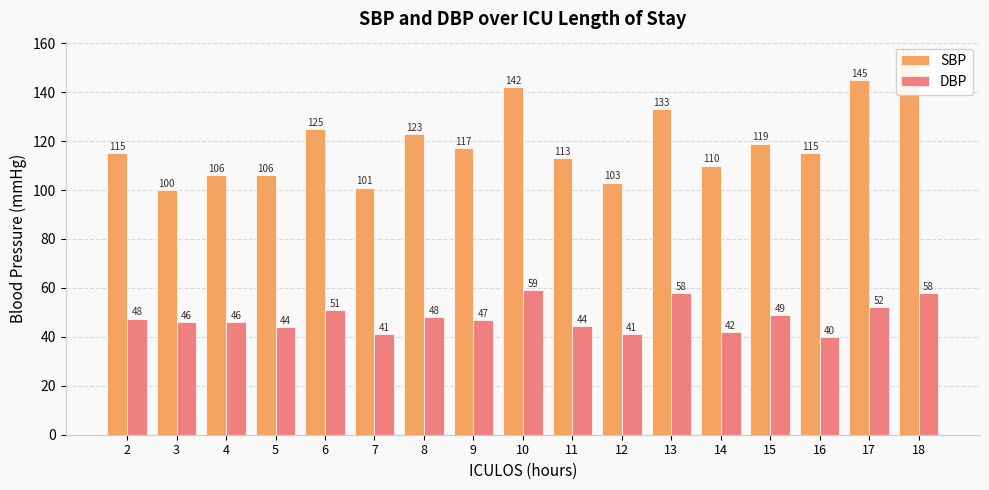

What is the difference between the second highest and second lowest values in the SBP series?

44.0